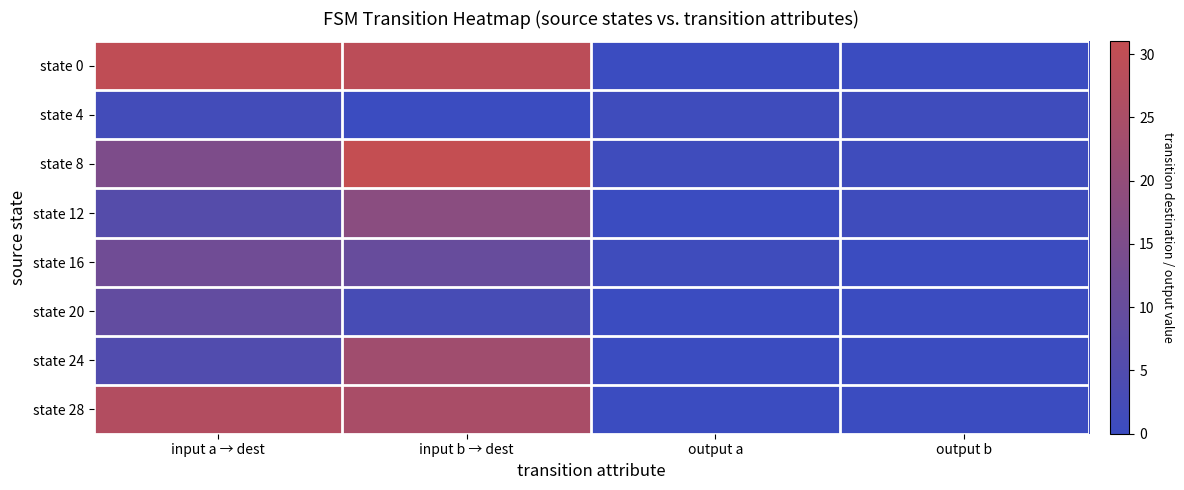

Reading left to right, extract all data points from this chart.

state 0: input a → dest=30	input b → dest=29	output a=0	output b=0
state 4: input a → dest=2	input b → dest=0	output a=1	output b=1
state 8: input a → dest=15	input b → dest=31	output a=1	output b=1
state 12: input a → dest=6	input b → dest=18	output a=0	output b=1
state 16: input a → dest=12	input b → dest=10	output a=1	output b=0
state 20: input a → dest=9	input b → dest=3	output a=0	output b=0
state 24: input a → dest=5	input b → dest=23	output a=0	output b=0
state 28: input a → dest=27	input b → dest=25	output a=0	output b=0